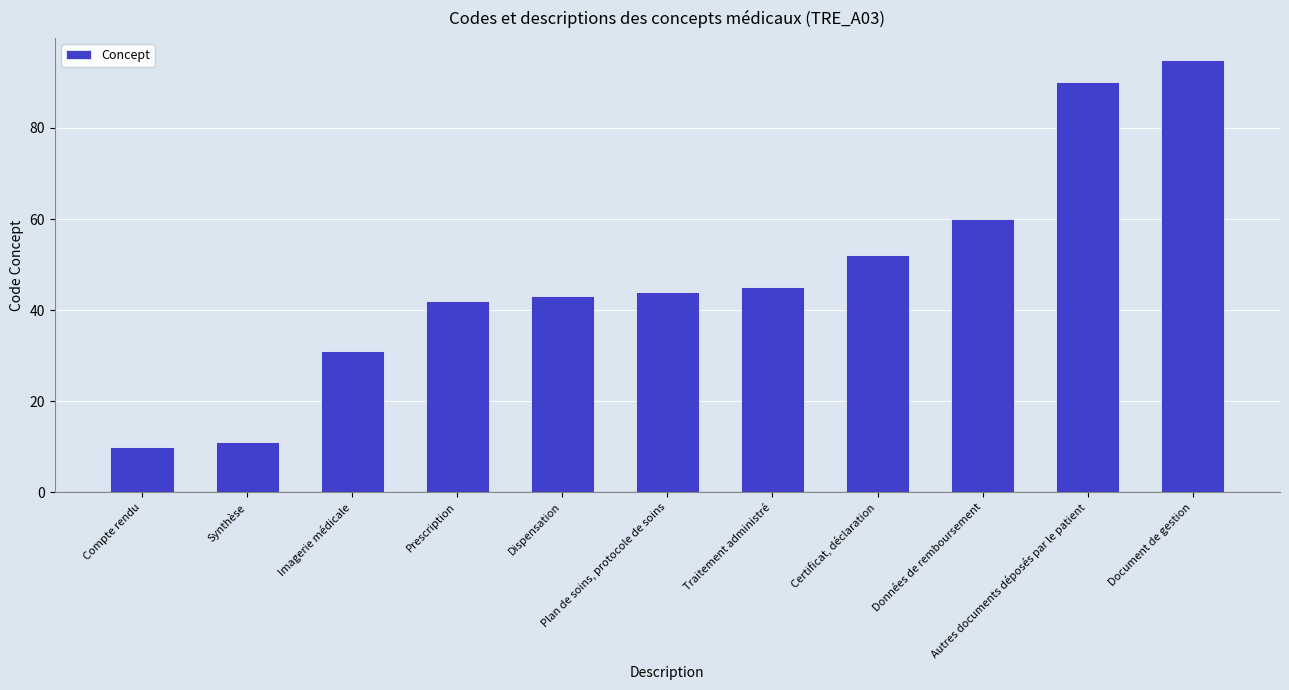

Rank the categories by value from lowest to highest.

Compte rendu, Synthèse, Imagerie médicale, Prescription, Dispensation, Plan de soins, protocole de soins, Traitement administré, Certificat, déclaration, Données de remboursement, Autres documents déposés par le patient, Document de gestion